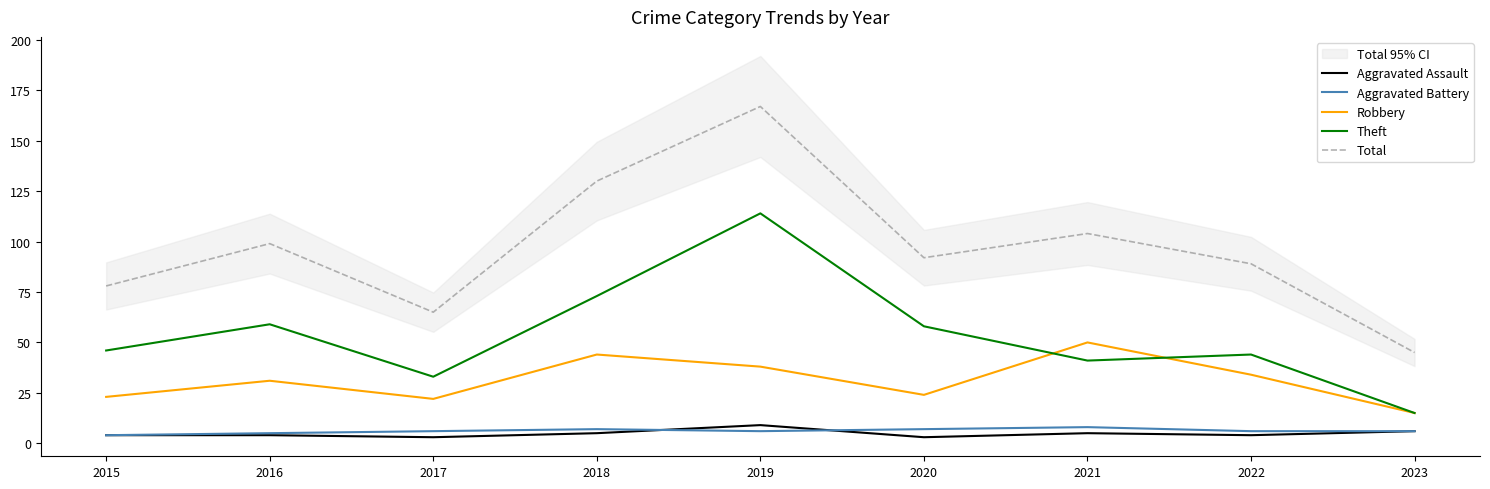

List the labels in order of Total value, largest first.

2019, 2018, 2021, 2016, 2020, 2022, 2015, 2017, 2023